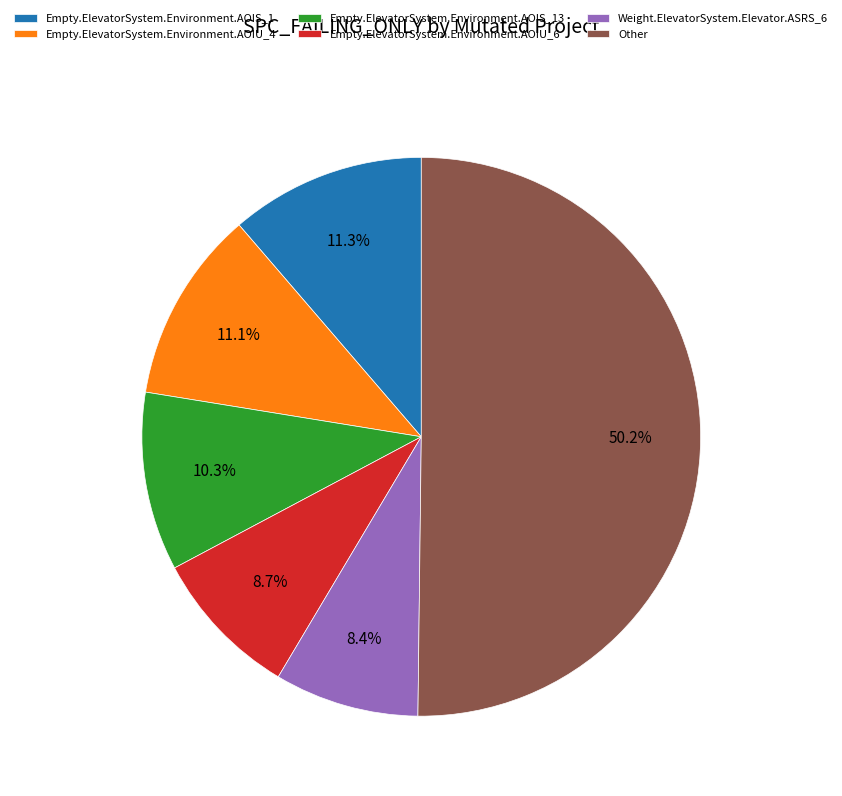

What is the largest slice in the pie chart?

Other